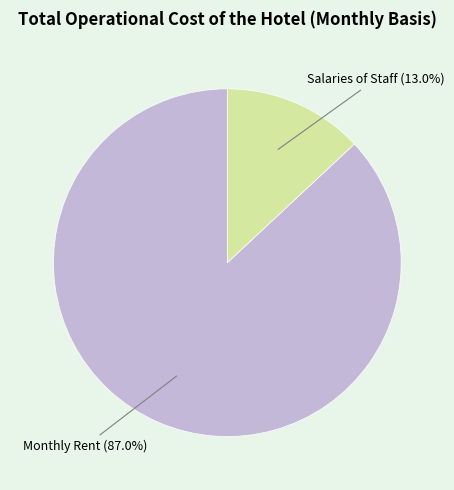

To the nearest percent, what is the difference between the largest and smallest slice percentages?

74%